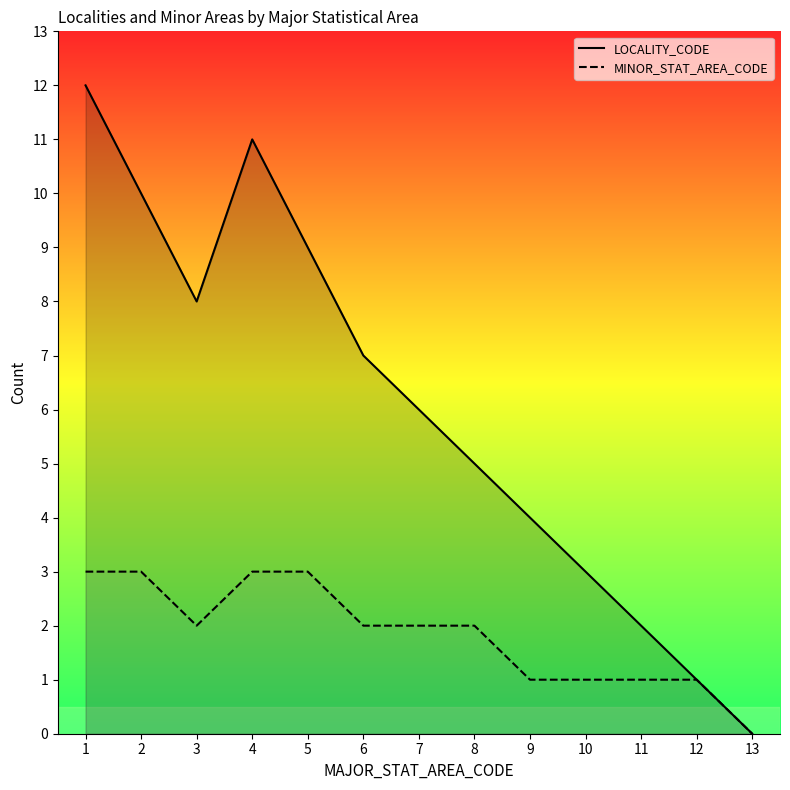

Rank the series at 10 from highest to lowest value.

LOCALITY_CODE, MINOR_STAT_AREA_CODE